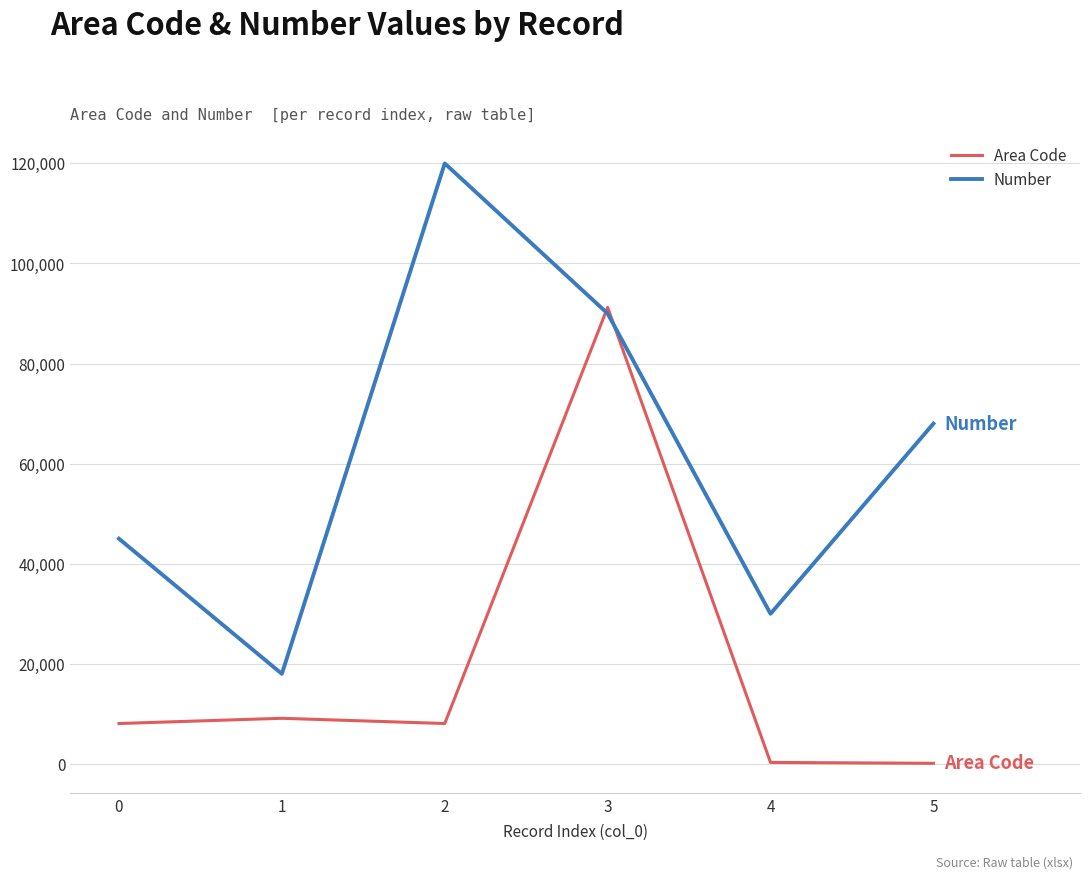

What are all the series names shown in the legend?

Area Code, Number